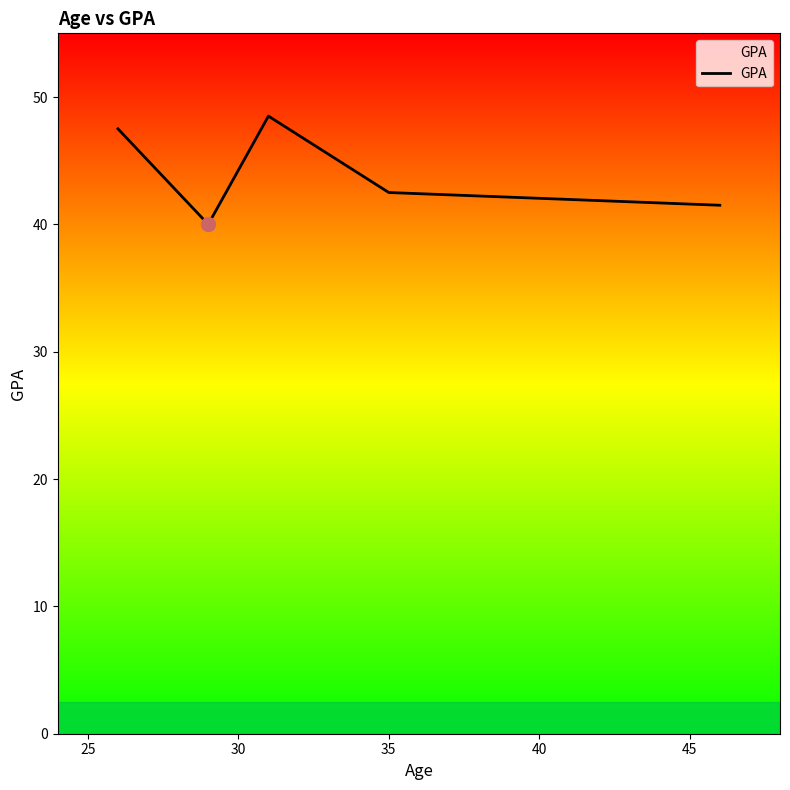

What is the difference between the second highest and minimum values?

7.5